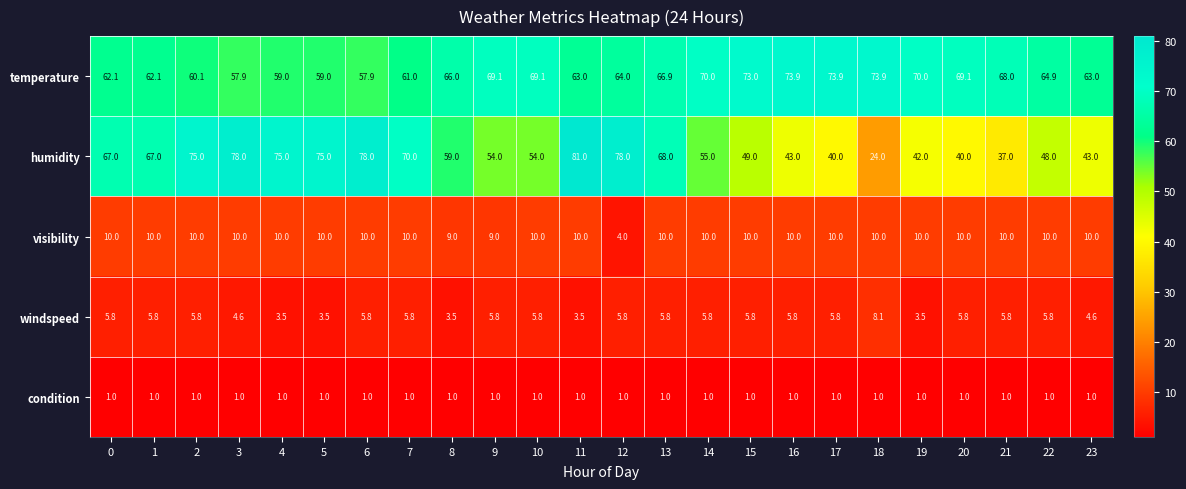

Read the temperature value at 1.

62.1